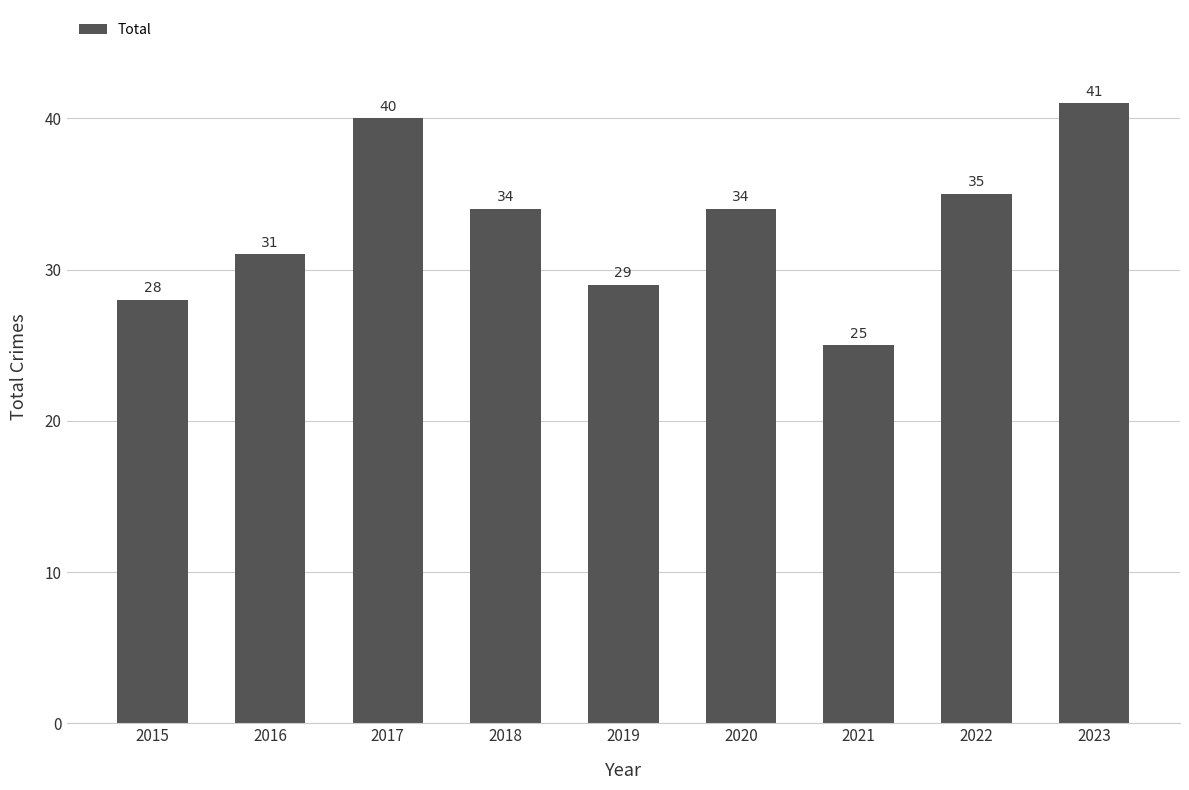

Reading right to left, what are all the values shown in this chart?

41	35	25	34	29	34	40	31	28